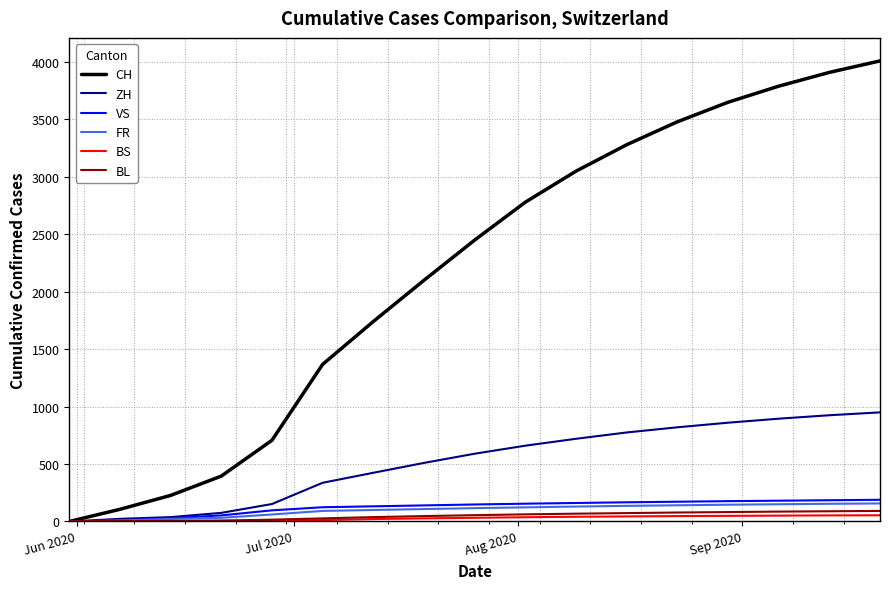

Which series has the largest range (max minus min)?

CH